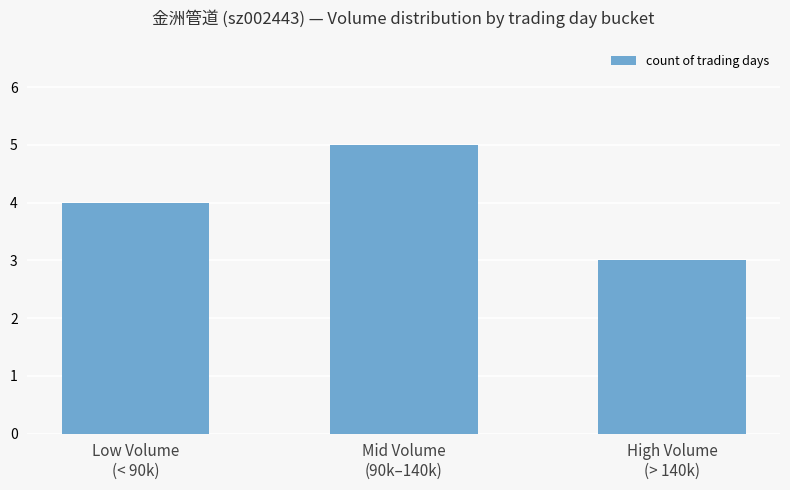

Reading left to right, extract all data points from this chart.

4	5	3